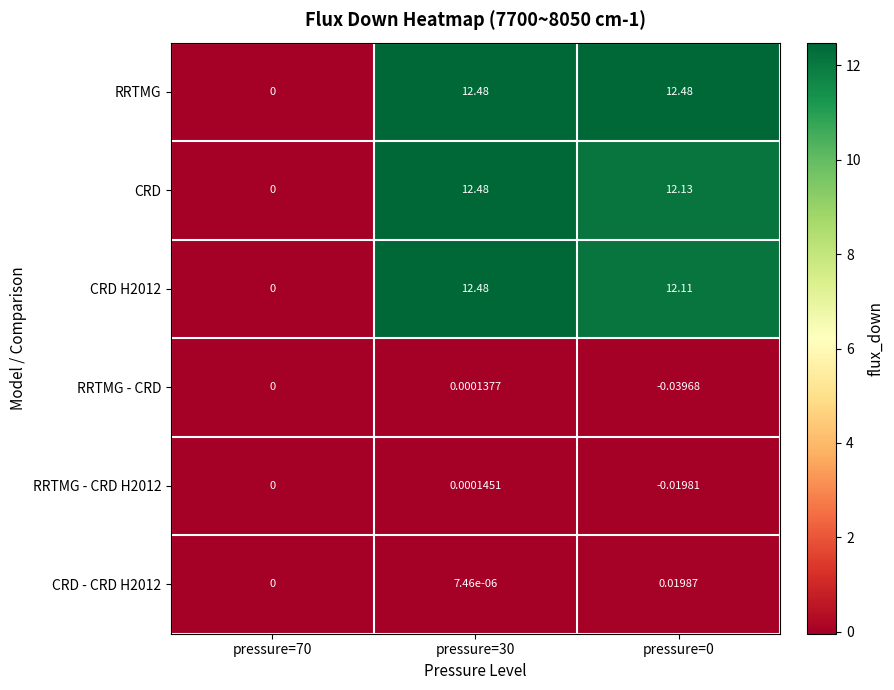

Which series has the largest total across all categories?

RRTMG